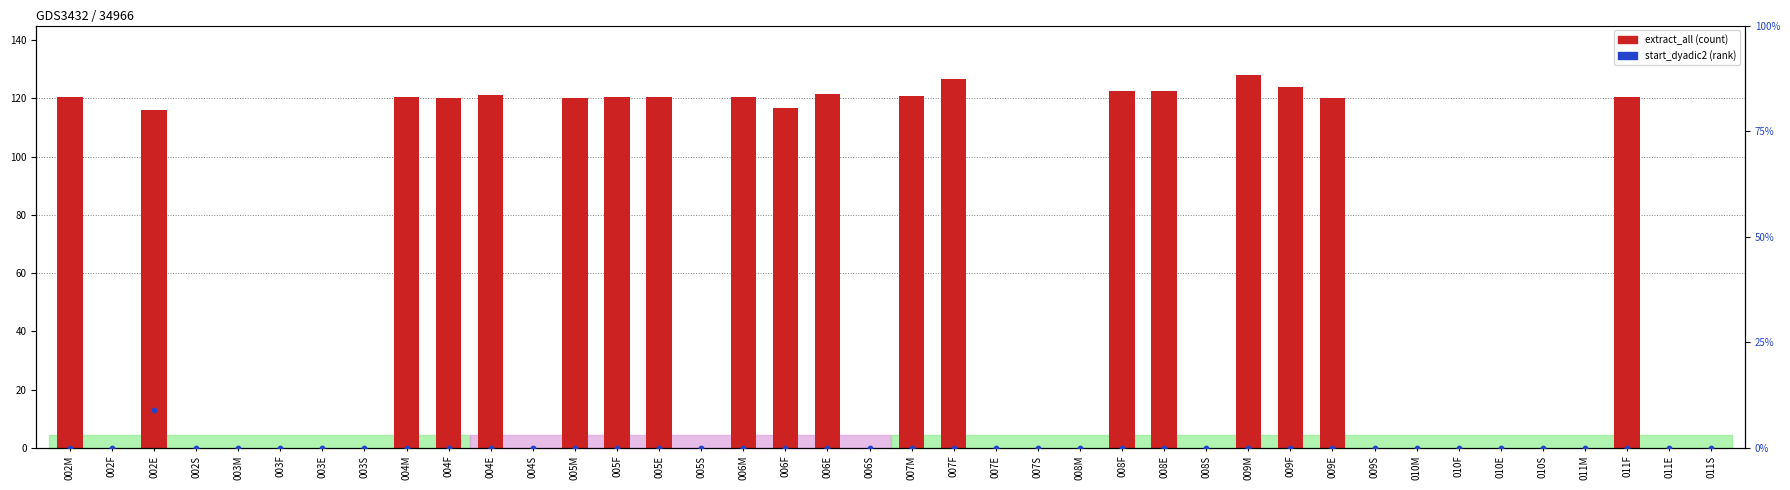

Which series contains the highest Y value?

extract_all